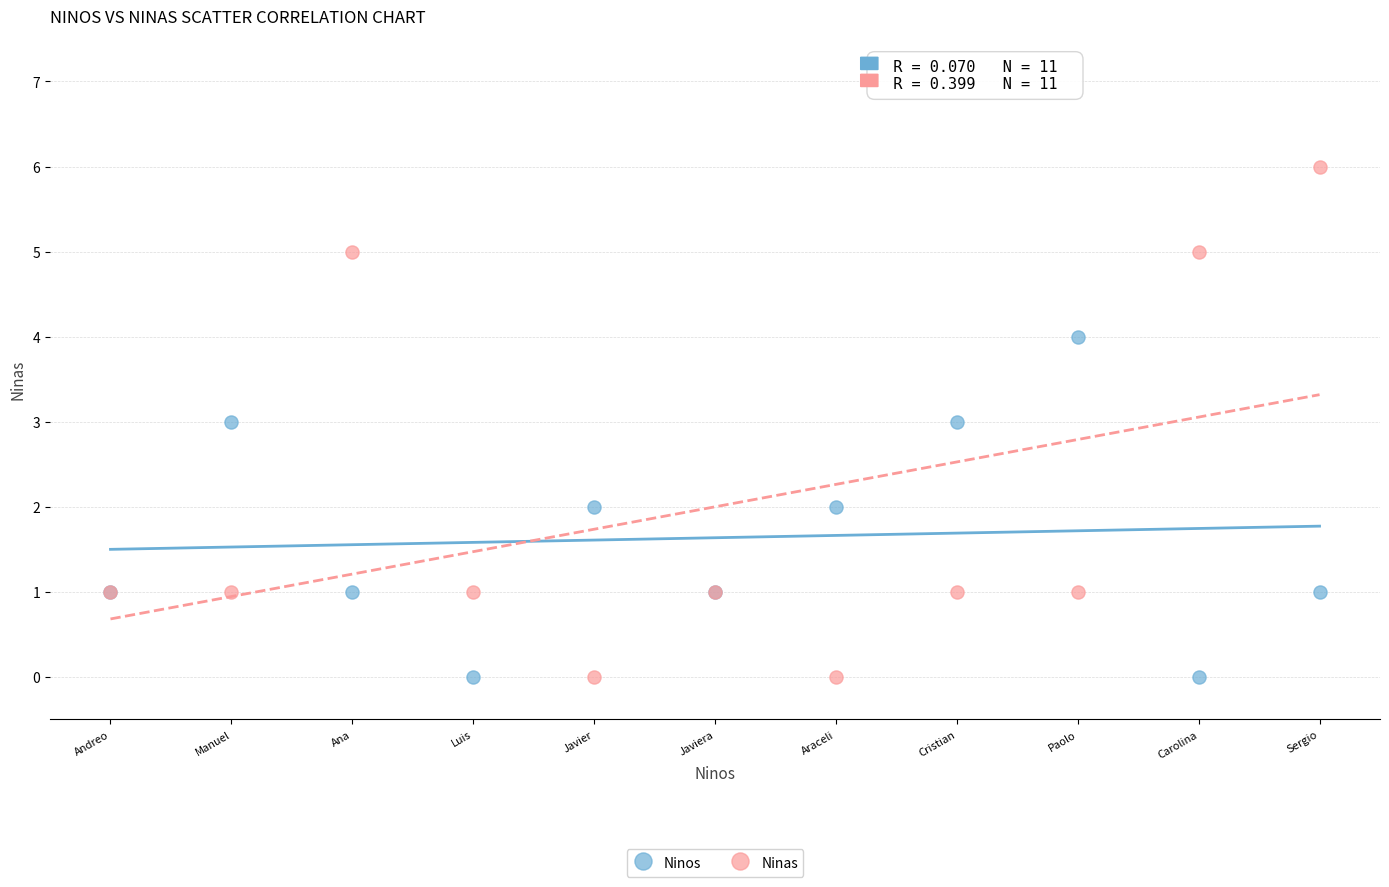

Which series has the widest spread of Y values?

Ninas